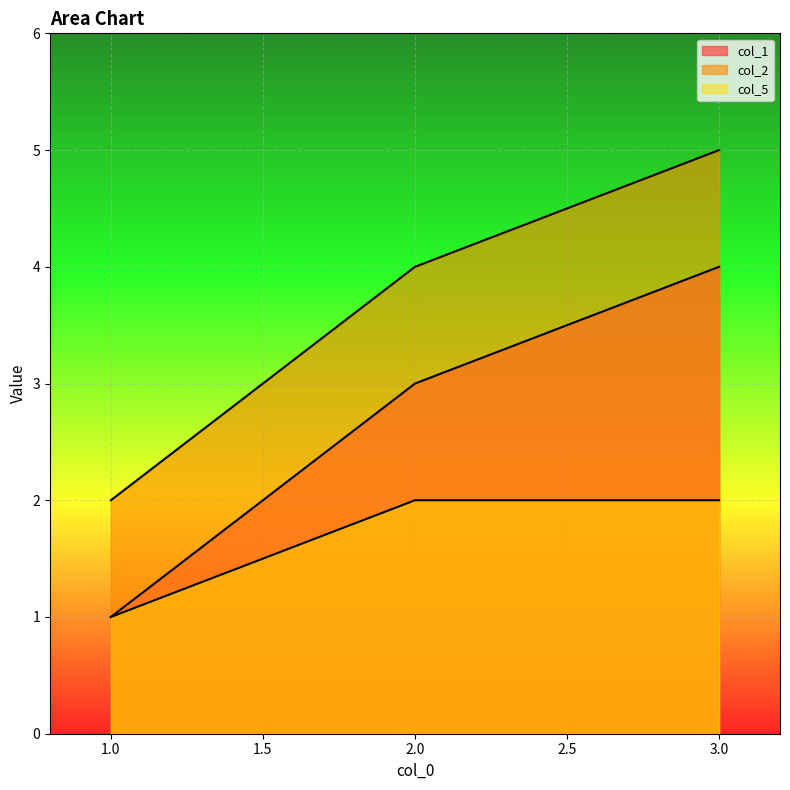

Which series has the largest range (max minus min)?

col_1